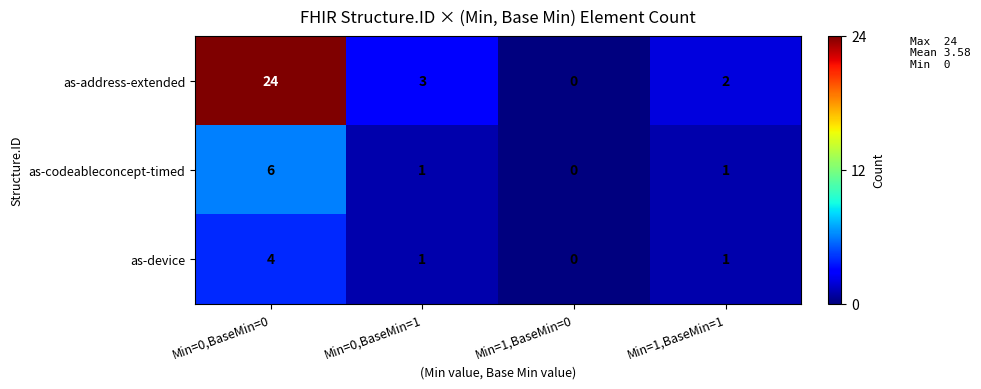

At how many categories does at least one series exceed 7?

1